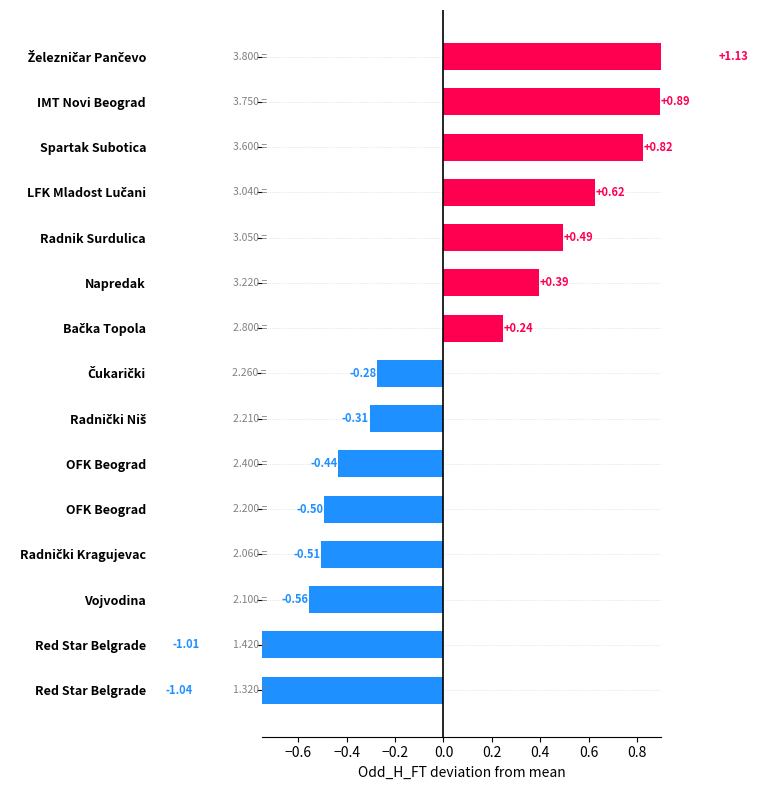

How many data points are less than 0?

8